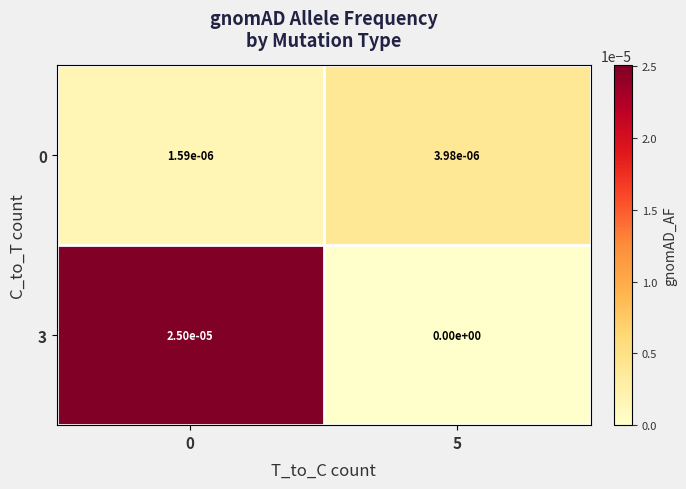

True or false: 0 has a value of 0.0 at 5.

True